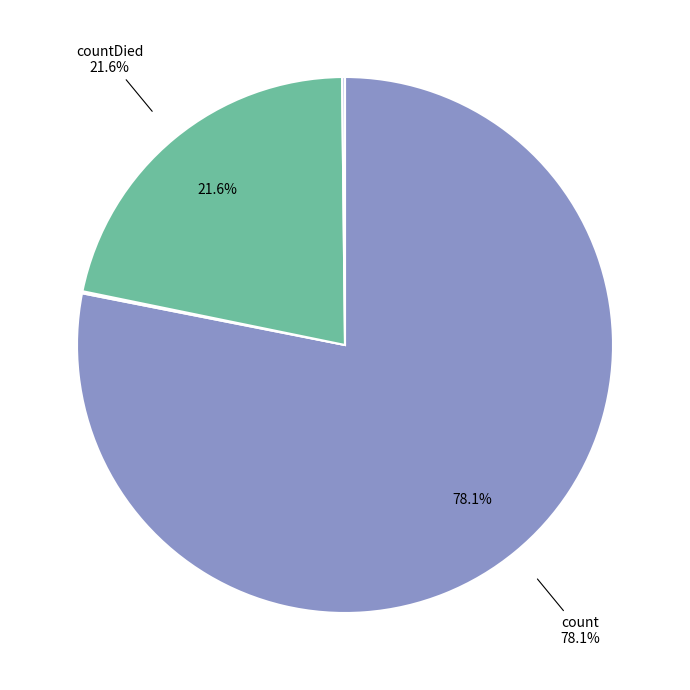

Is there any slice that represents more than half of the pie?

Yes